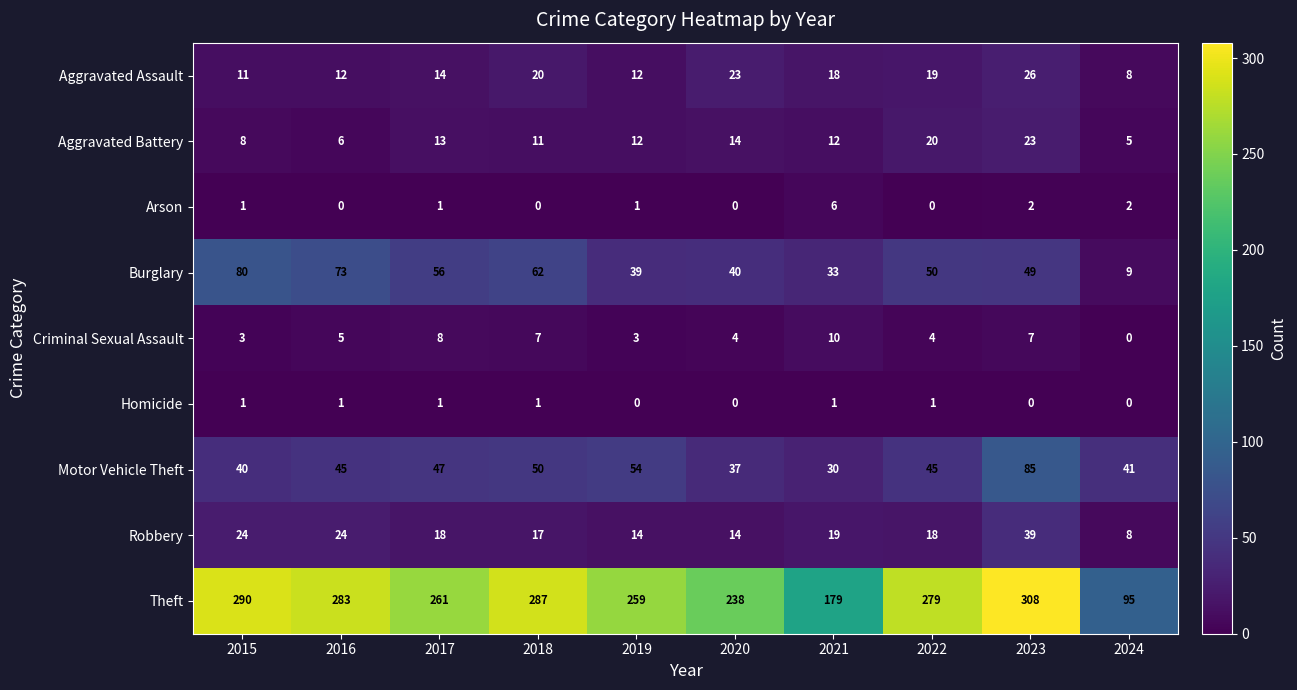

What is the total value across all series at 2017?

419